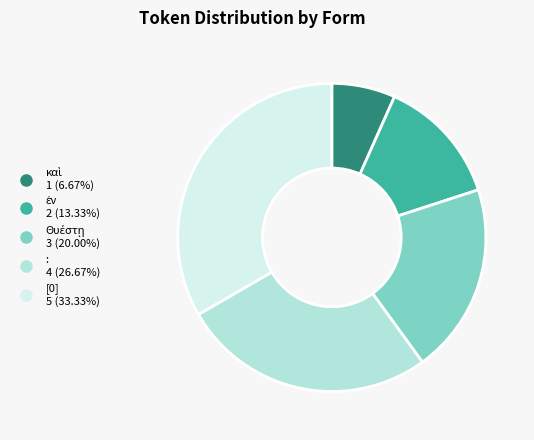

Does any single category account for the majority?

No